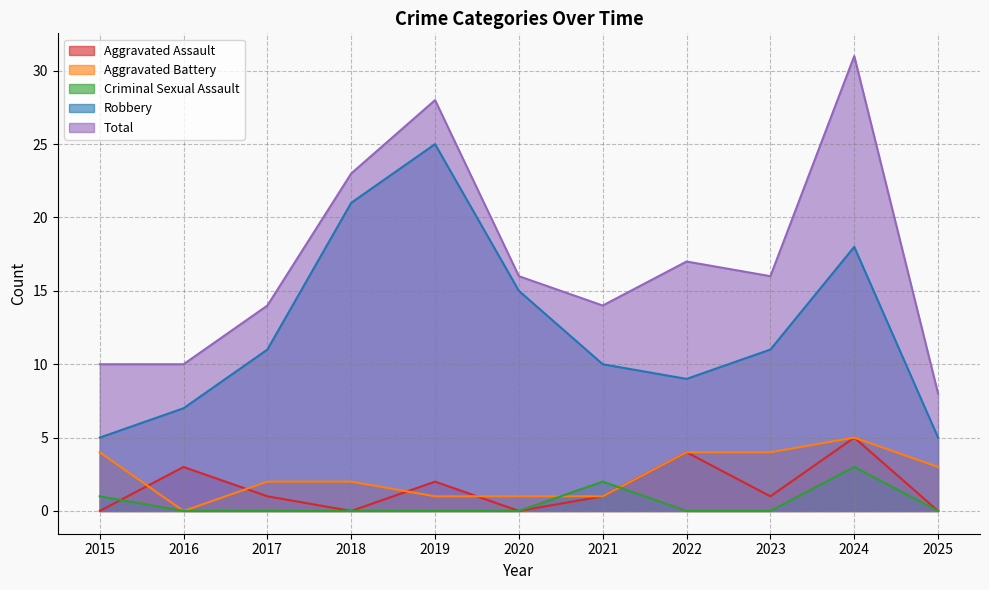

True or false: Robbery has a value of 32 at 2024.

False